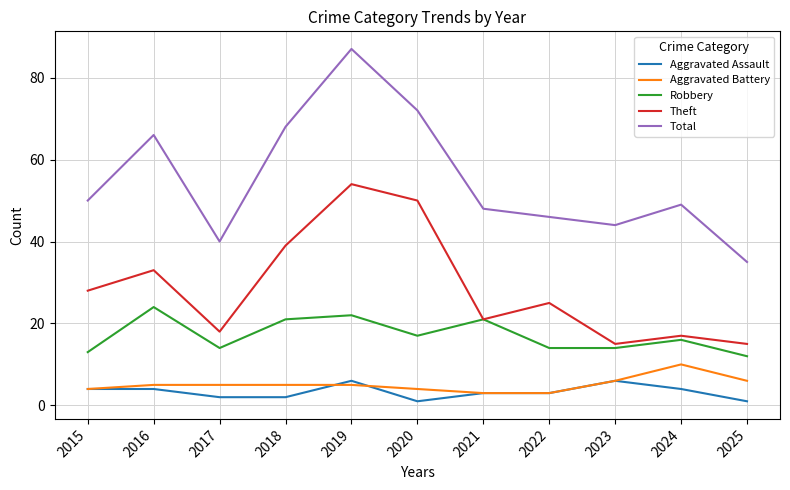

Which series has the largest range (max minus min)?

Total